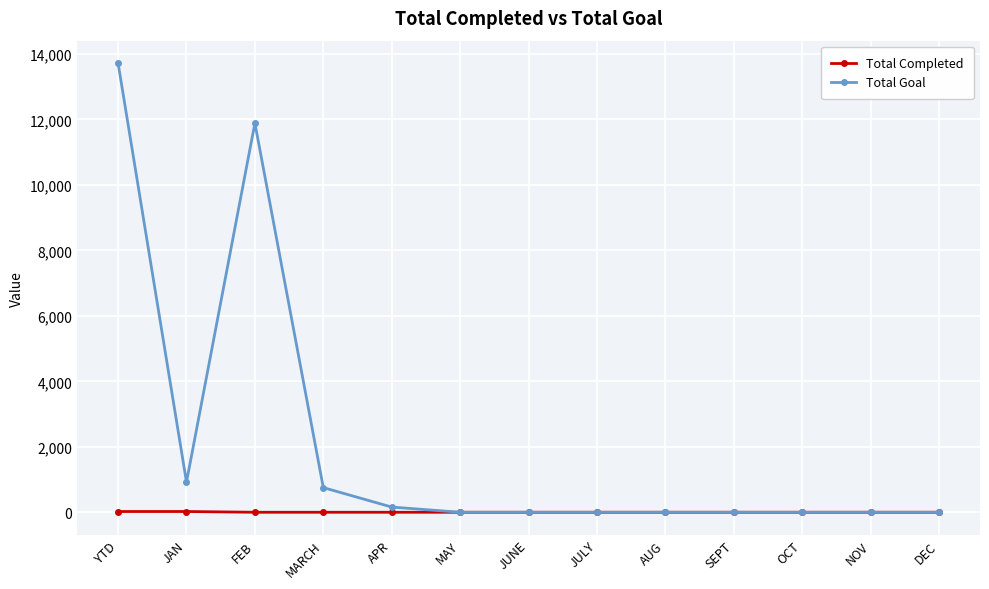

Which series has the largest total across all categories?

Total Goal